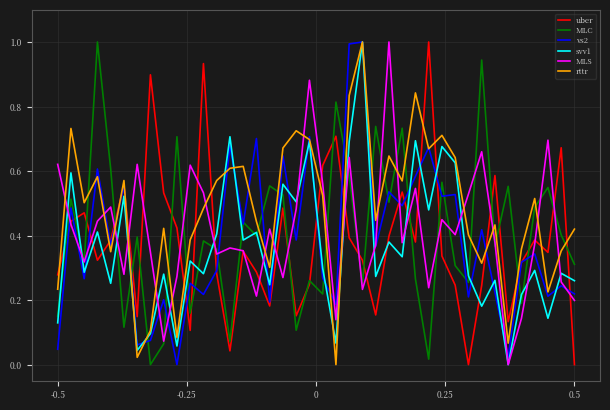

Does the chart have visible grid lines?

Yes